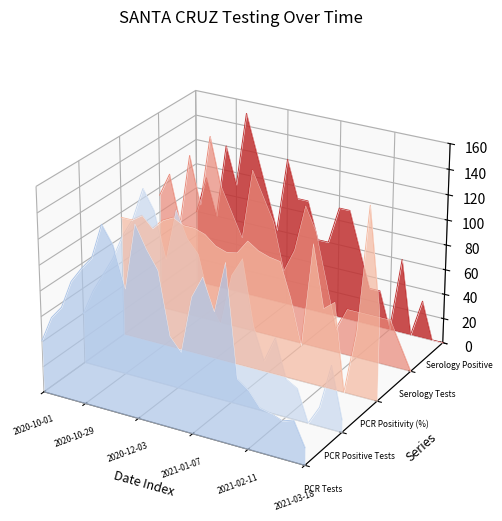

Does the chart display data point markers on the line(s)?

No